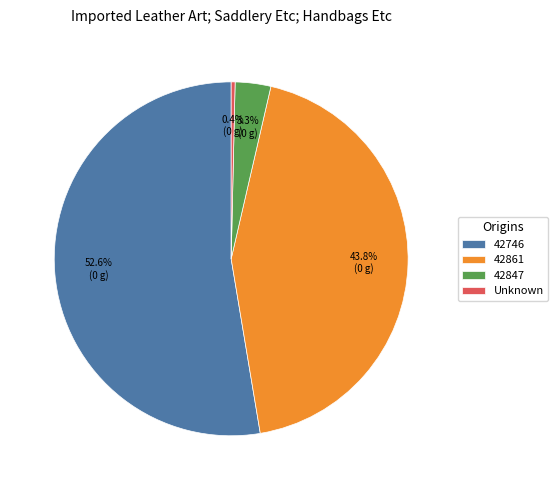

What portion of the pie excludes Unknown?

99.6%